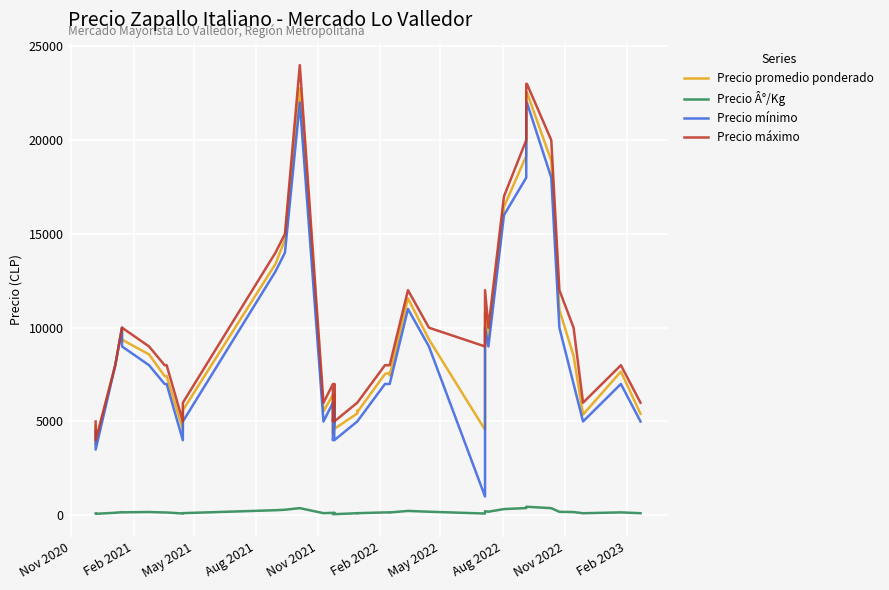

True or false: Precio Â°/Kg and Precio mínimo cross at least once.

False